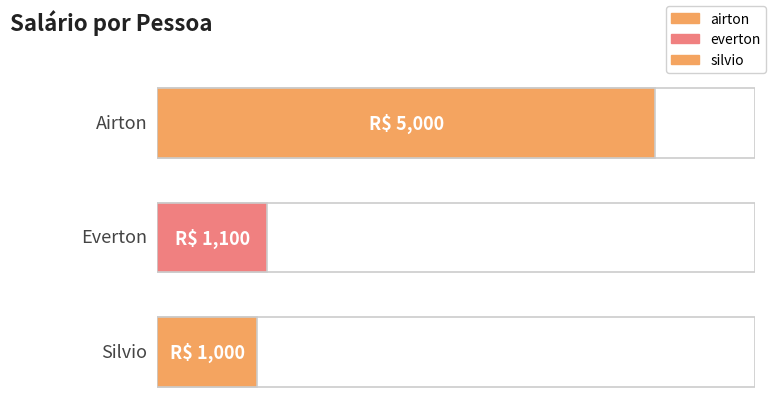

Is it true that the value at silvio is 1000?

True